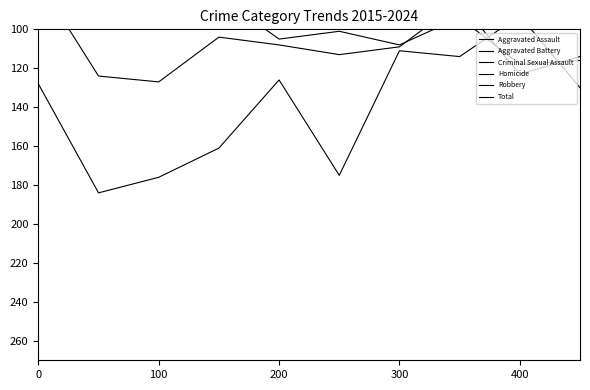

Count the number of data series in this chart.

6